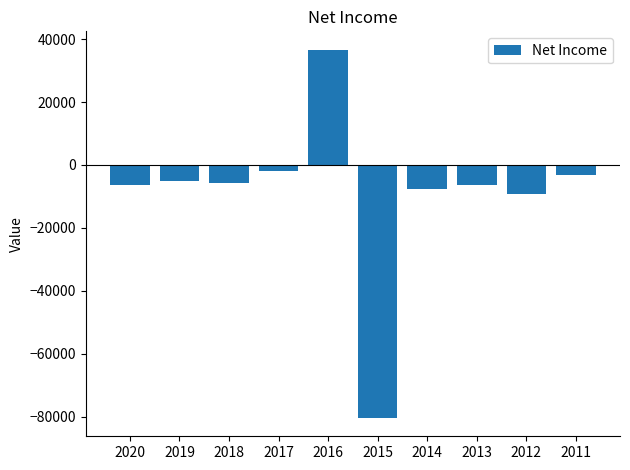

How many categories are shown in the chart?

10